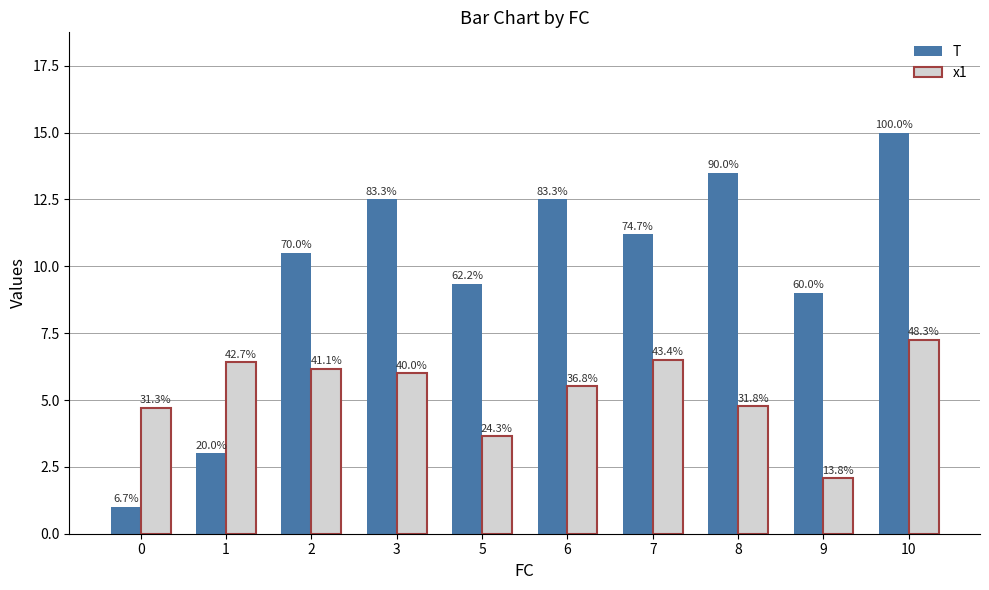

What is the total value across all series at 0?

5.7